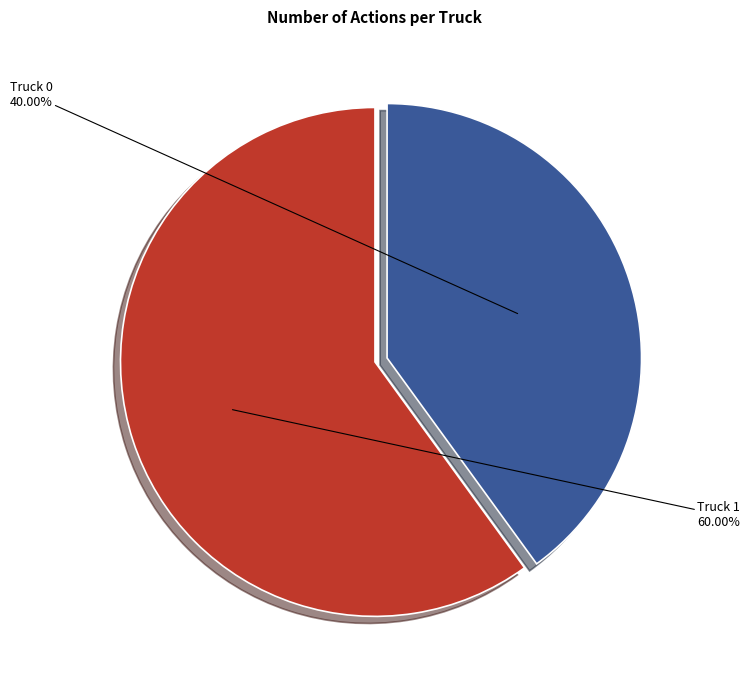

To the nearest percent, what is the average slice percentage?

50%